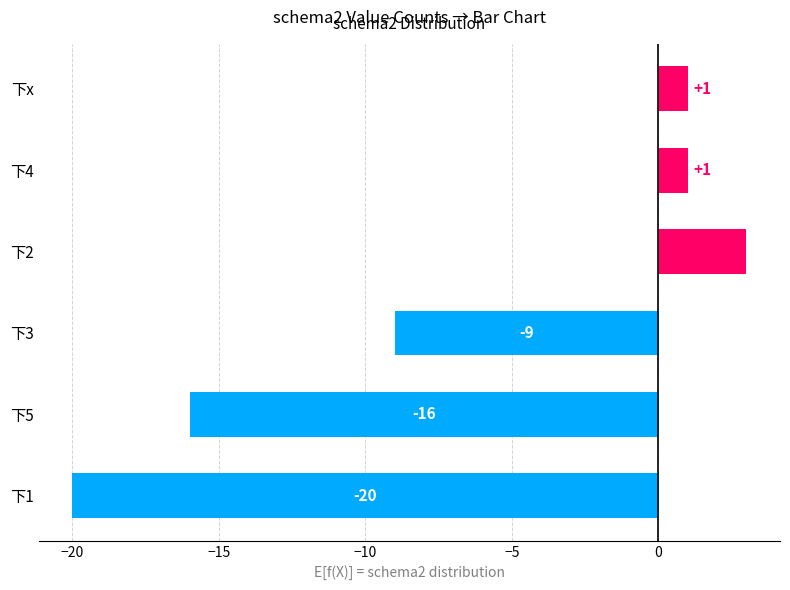

Does the chart contain stacked bars?

No